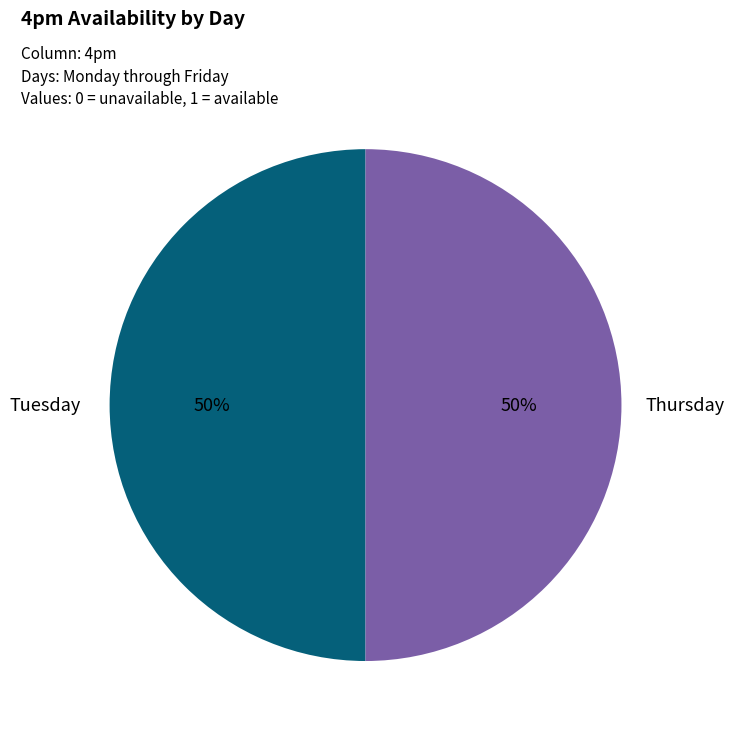

Count the number of slices in the pie.

2